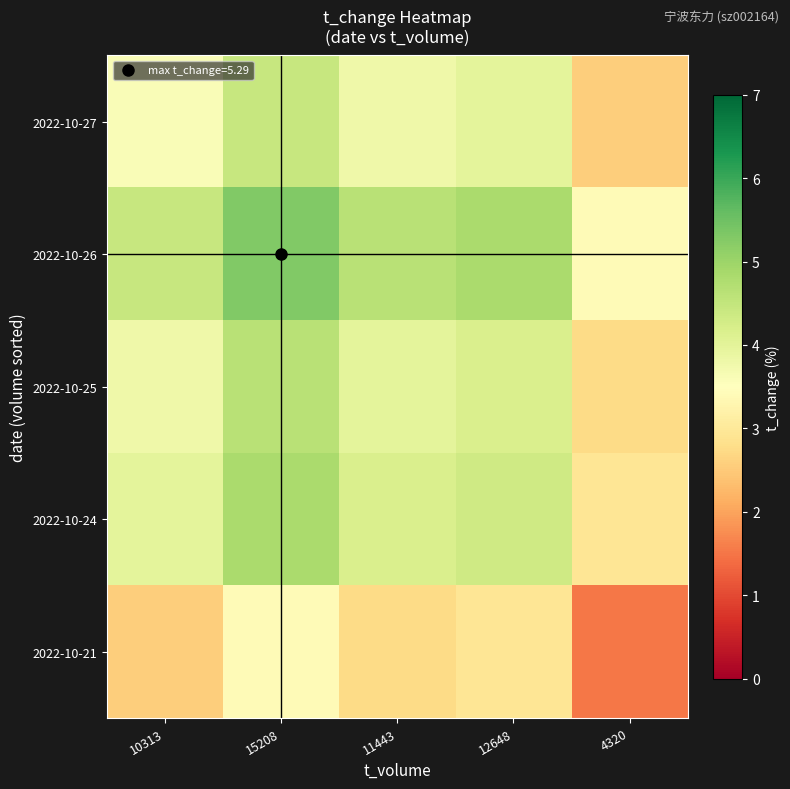

Reading right to left, extract all data points from this chart.

2022-10-27: 4320=2.6	12648=4.0	11443=3.8	15208=4.4	10313=3.6
2022-10-26: 4320=3.4	12648=4.8	11443=4.6	15208=5.3	10313=4.4
2022-10-25: 4320=2.8	12648=4.2	11443=4.0	15208=4.6	10313=3.8
2022-10-24: 4320=2.9	12648=4.3	11443=4.2	15208=4.8	10313=4.0
2022-10-21: 4320=1.5	12648=2.9	11443=2.8	15208=3.4	10313=2.6